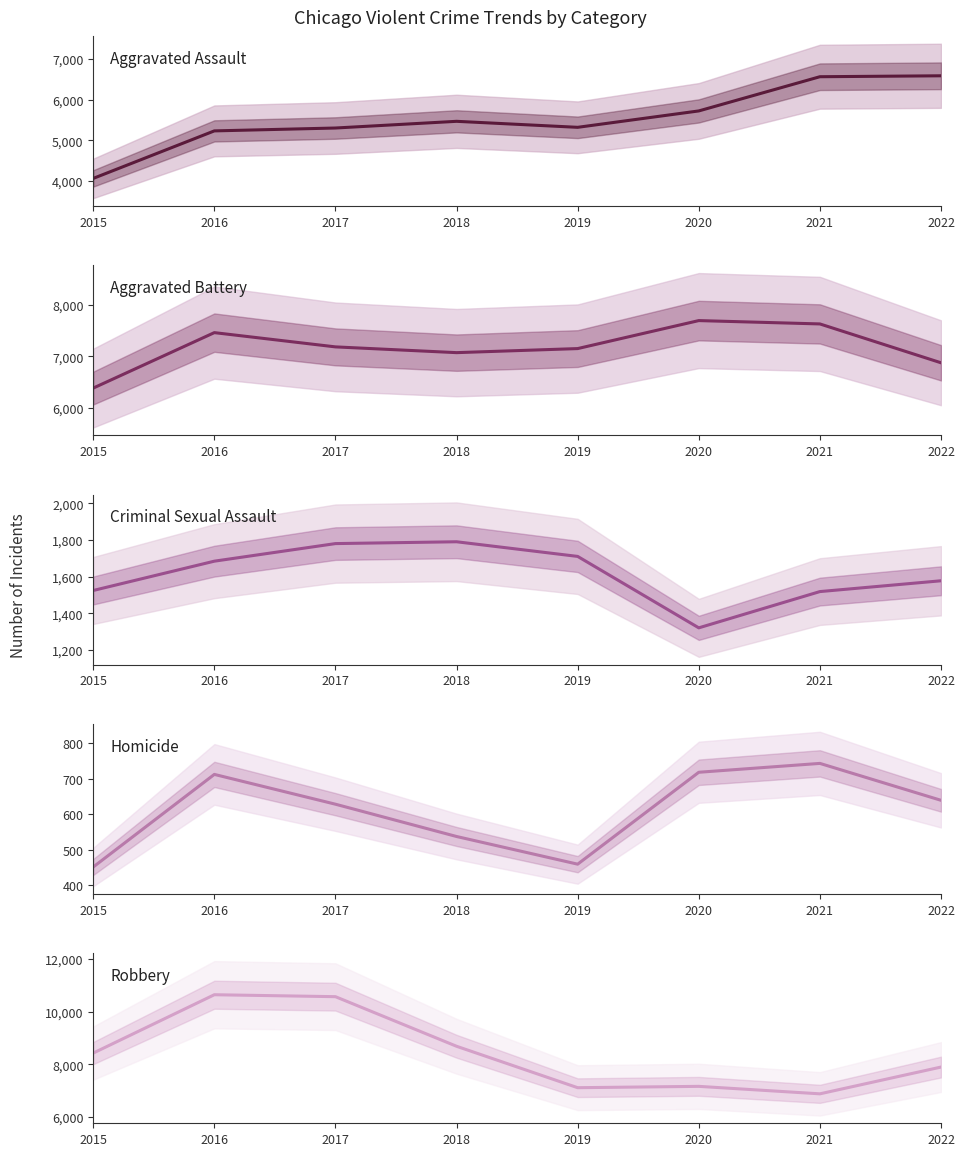

True or false: Aggravated Battery and Aggravated Assault intersect in this chart.

False